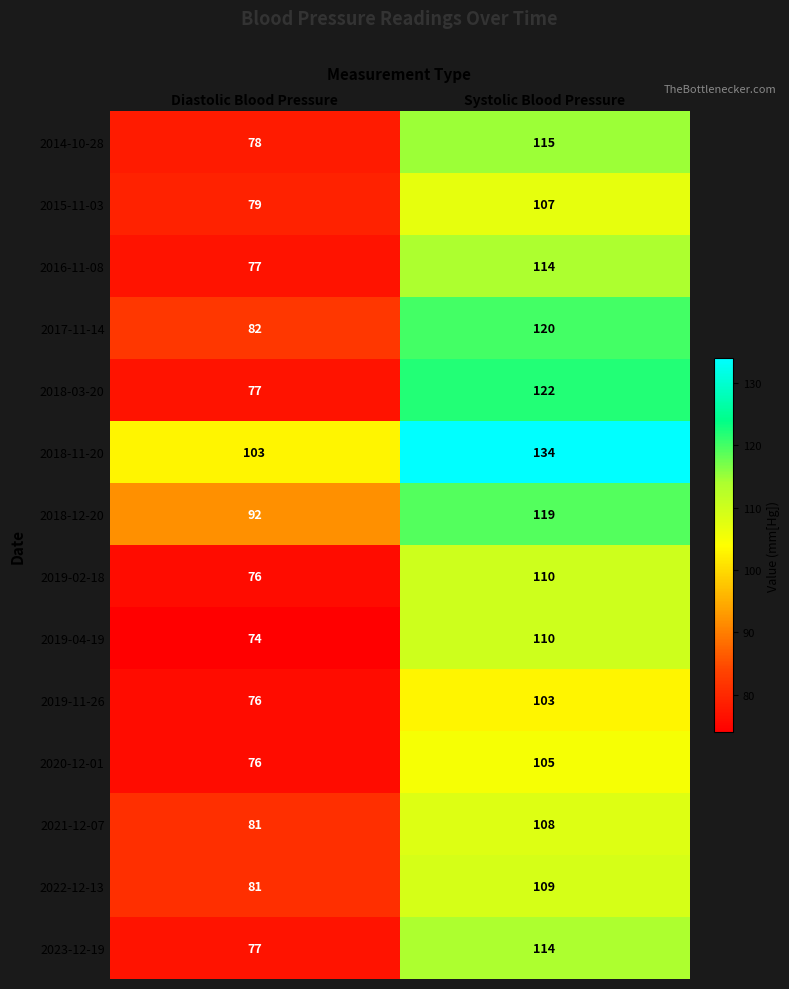

What is the approximate value of 2020-12-01 at Systolic Blood Pressure, to the nearest 5?

105